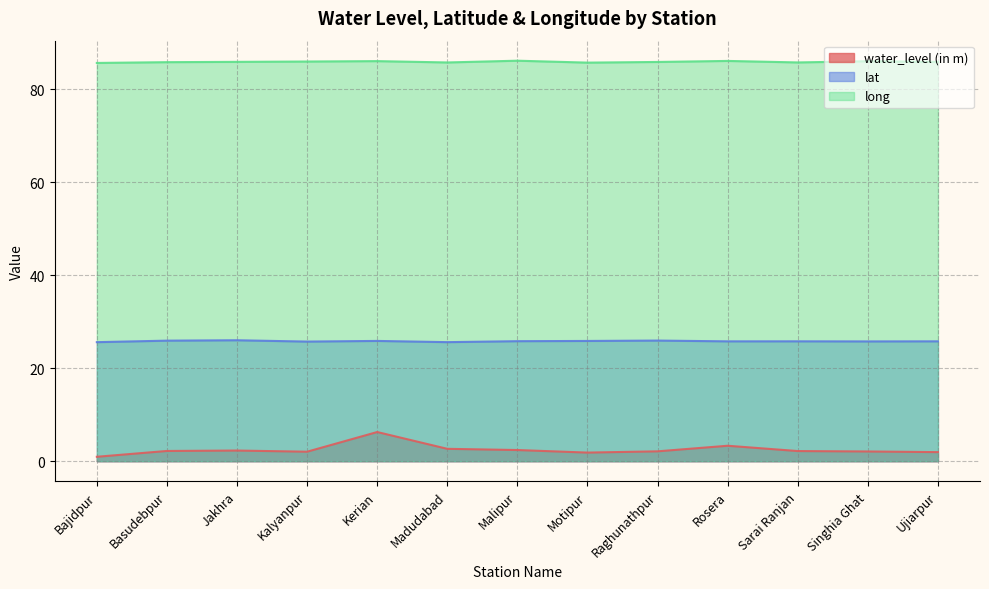

How many lines are shown in the chart?

3